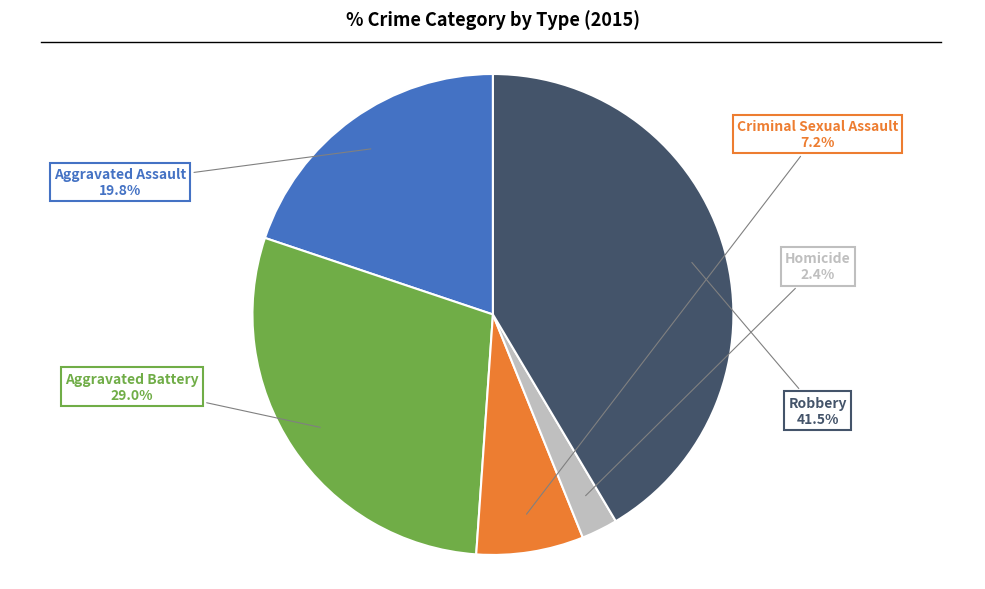

What is the largest slice in the pie chart?

Robbery